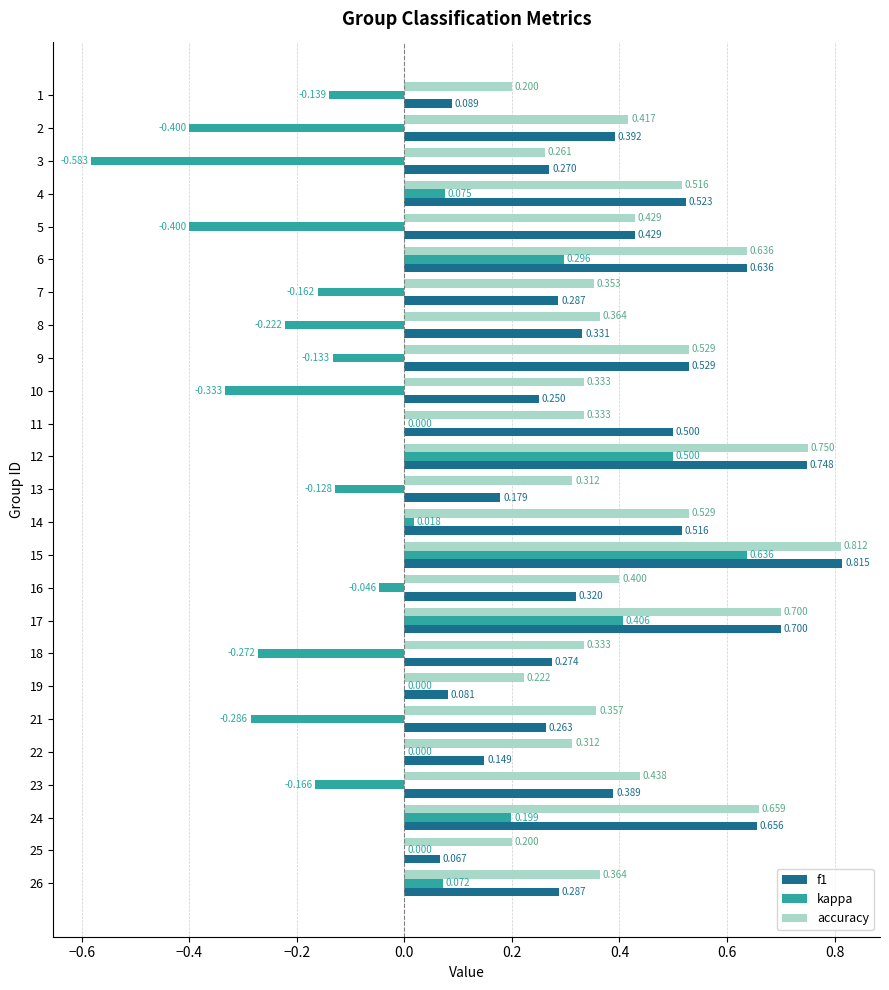

Which series has the largest total across all categories?

accuracy